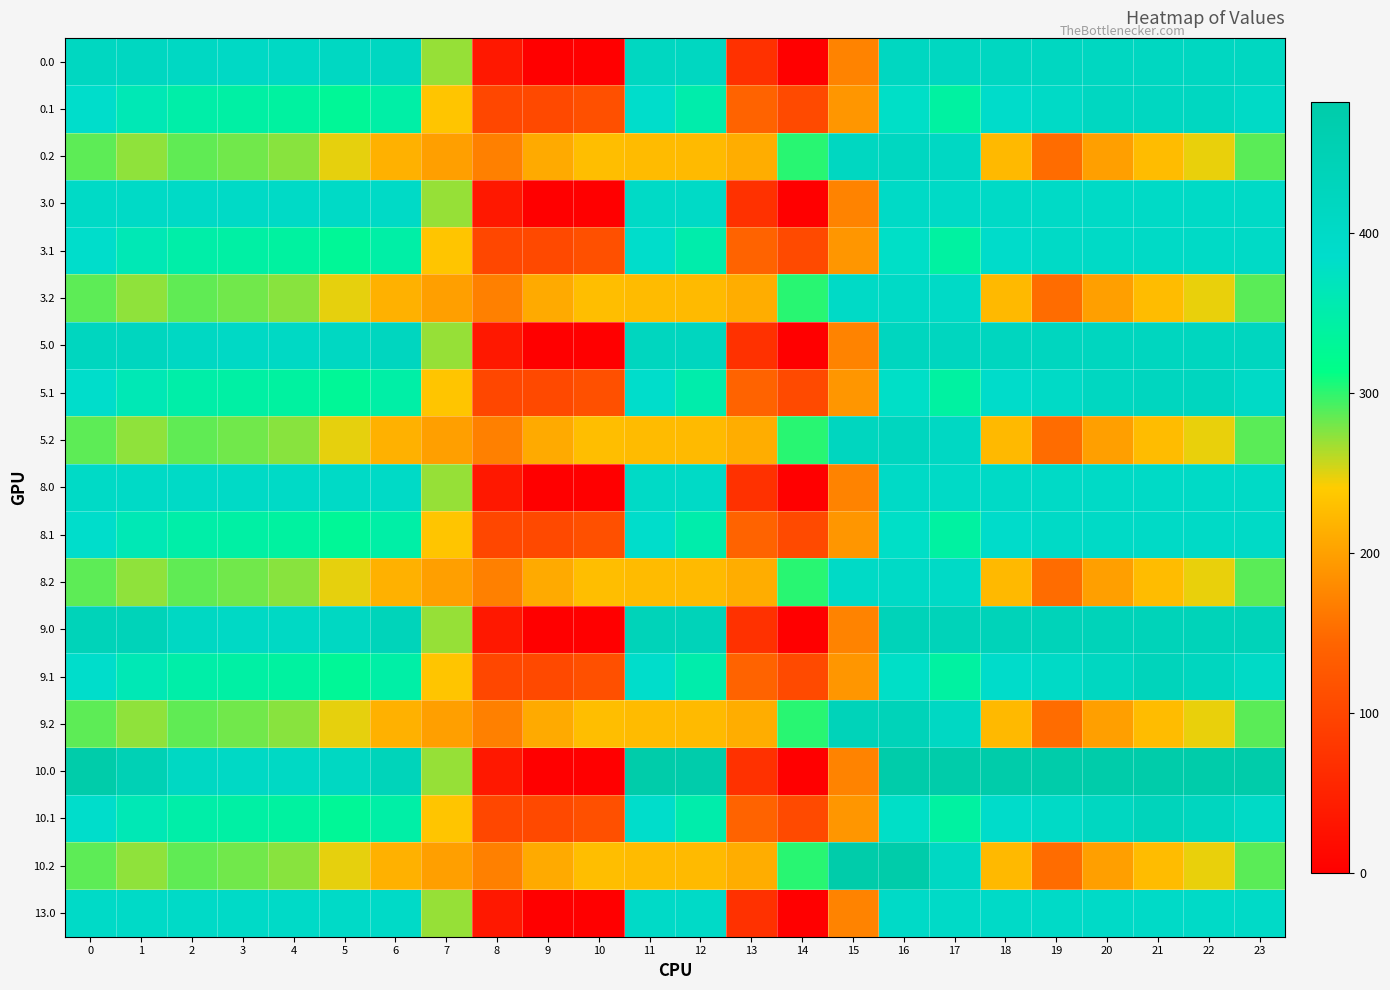

Which series has the largest total across all categories?

10.0